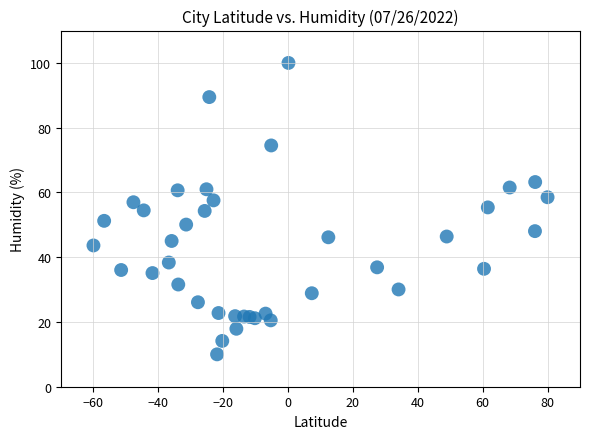

What is the range of Y values (max minus min)?

90.0